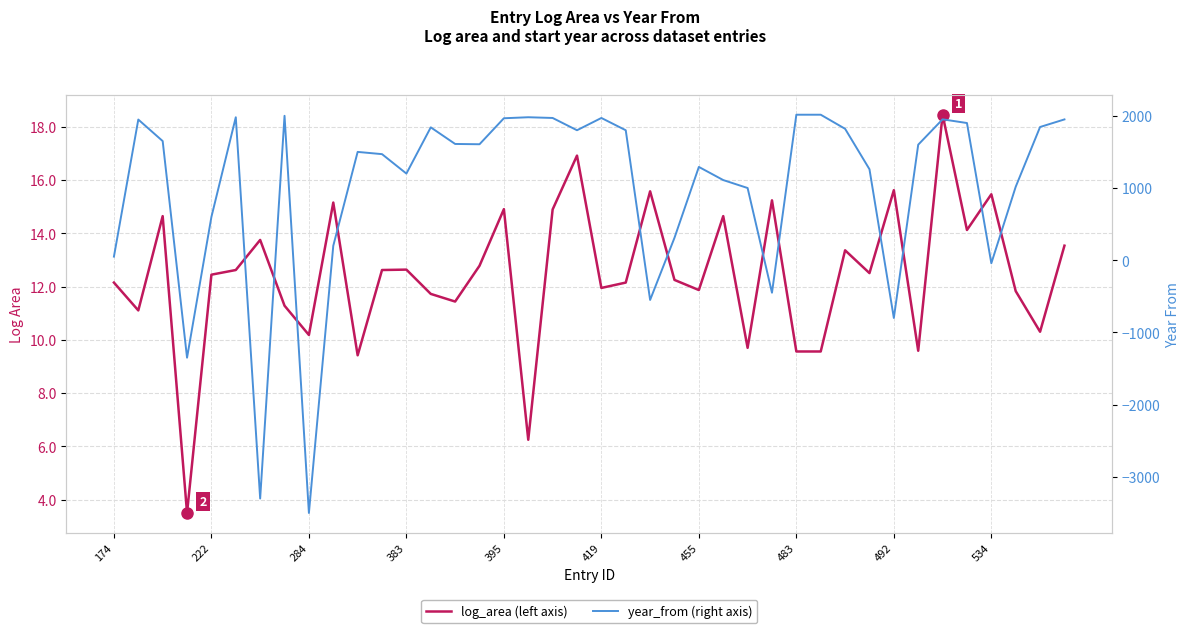

How many categories are shown in the chart?

40